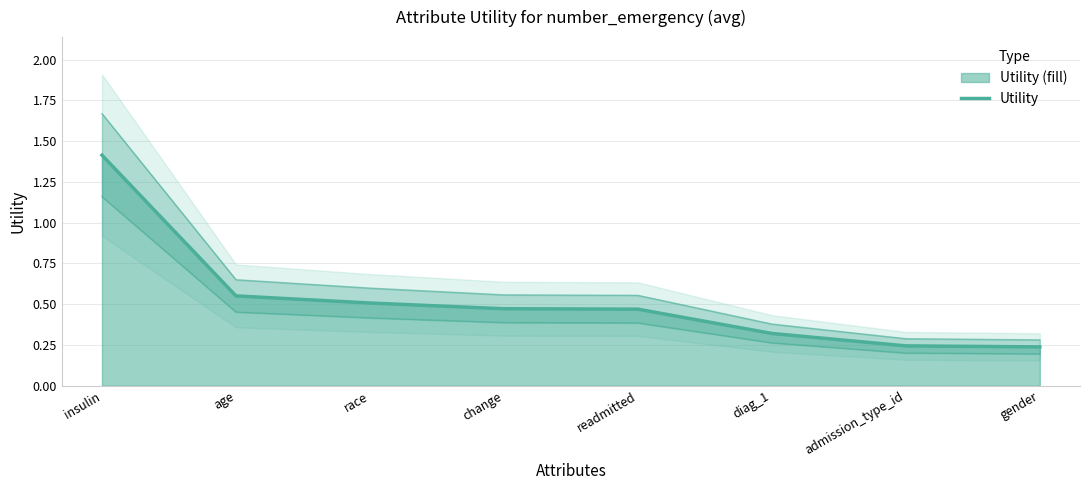

List the labels in order of value, largest first.

insulin, age, race, change, readmitted, diag_1, admission_type_id, gender